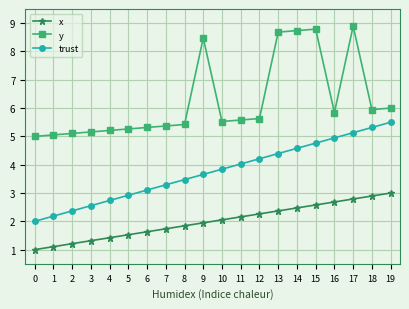

Which series has the largest total across all categories?

y